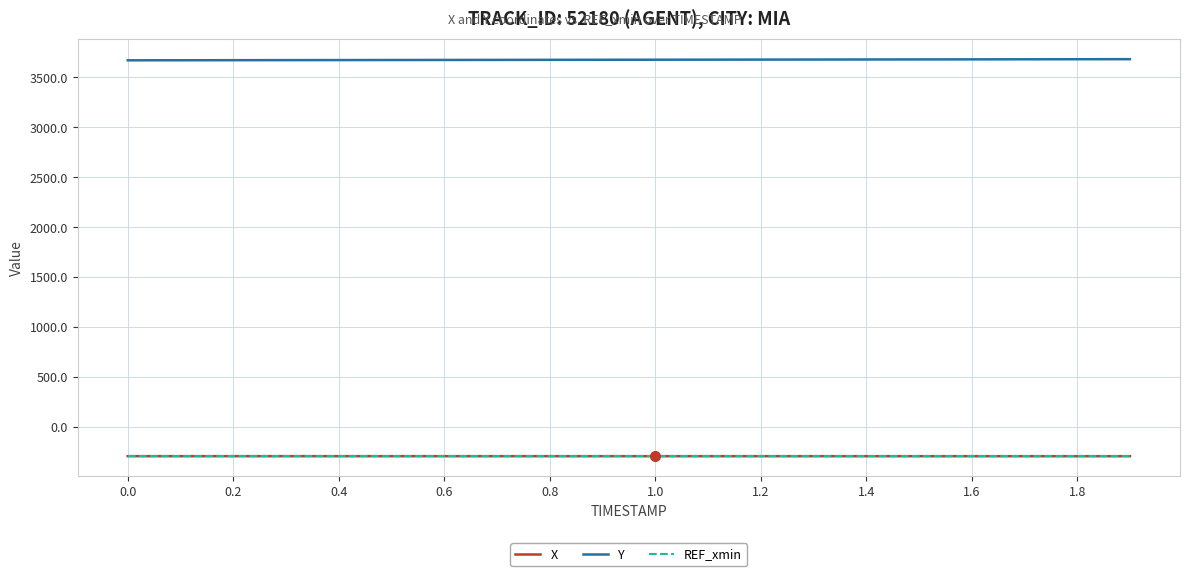

Which series has the largest total across all categories?

Y